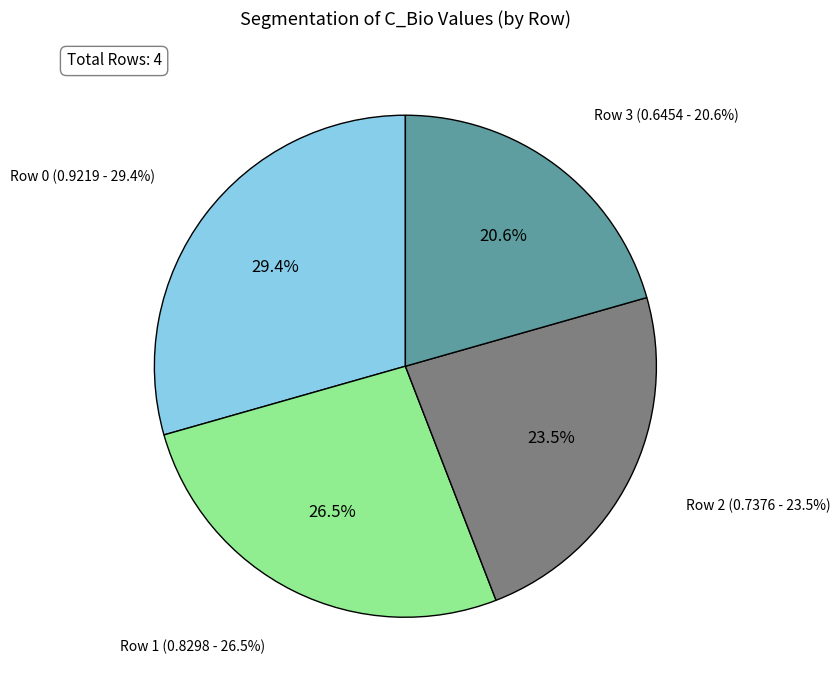

Count the number of slices in the pie.

4